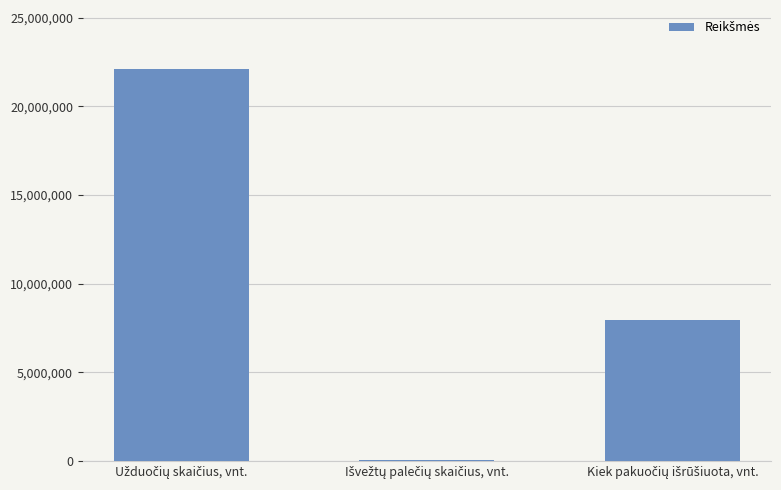

What is the maximum value shown in the chart?

22107109.2